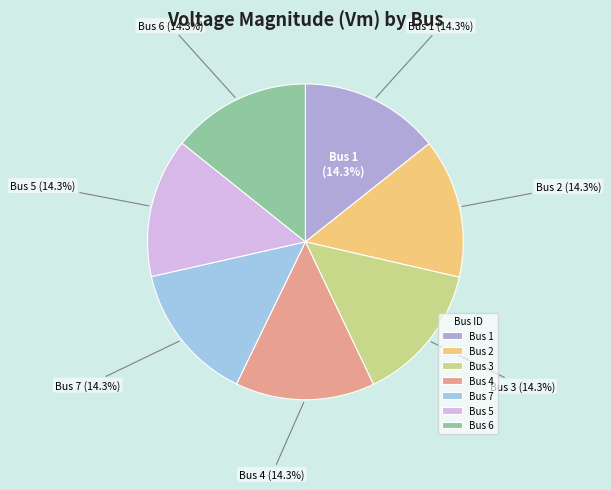

Count the number of slices in the pie.

7